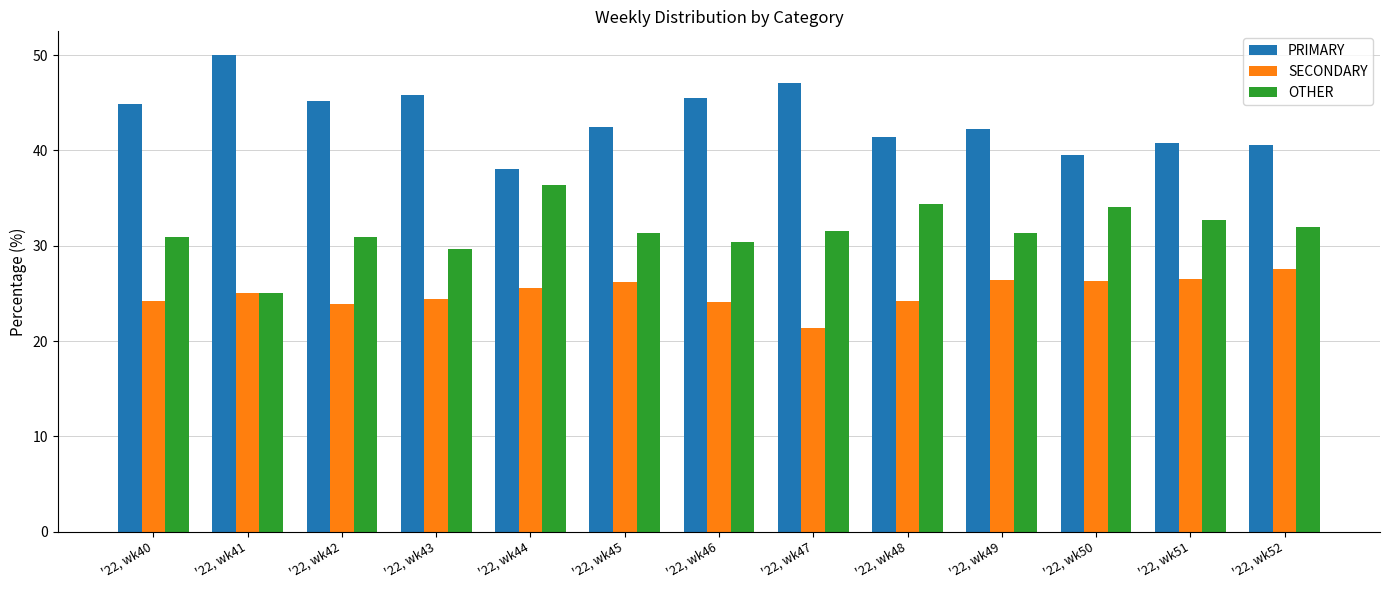

True or false: PRIMARY has a value of 17.1 at '22, wk44.

False